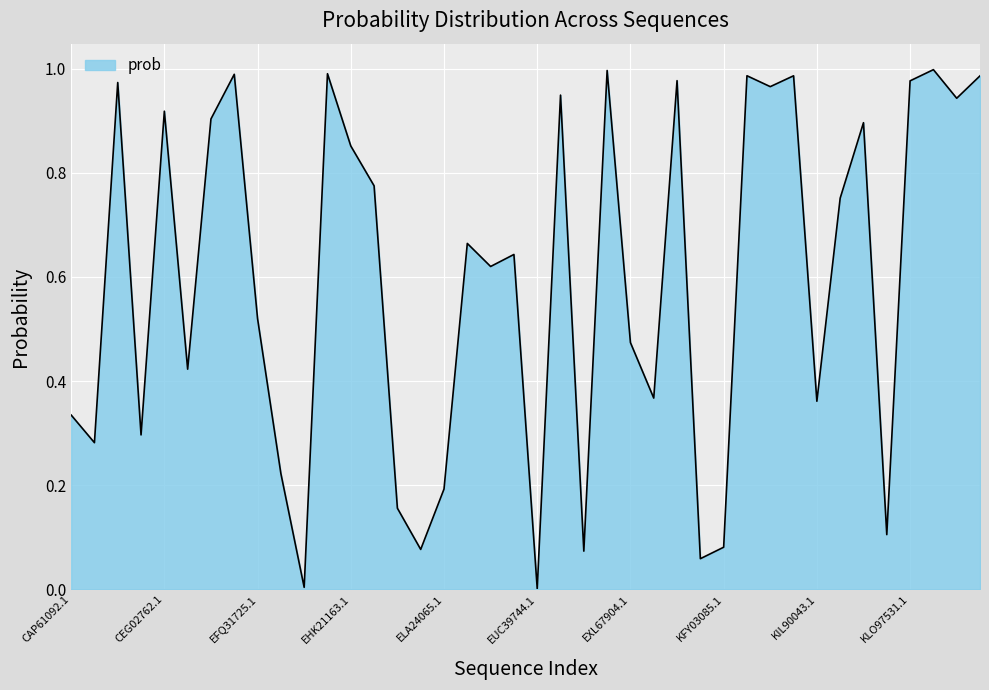

List the labels in order of value, largest first.

KNG47735.1, EXK93330.1, EGX43950.1, DAA77535.1, KFY17841.1, KFZ16001.1, KPM45222.1, GAP93060.1, KLO97531.1, CCT72929.1, KFY75685.1, EWC44494.1, KOS40824.1, CEG02762.1, CRJ82726.1, KJZ72270.1, EHK21163.1, EHK23053.1, KJJ33121.1, EON63735.1, ERF75268.1, EQB50682.1, EFQ31725.1, EXL67904.1, CEJ92446.1, EXM20379.1, KIL90043.1, CAP61092.1, CEF85758.1, CCF38036.1, EGU74155.1, ELA24065.1, EKJ74396.1, KKP06487.1, KFY03085.1, EKJ79122.1, EXJ77534.1, KFX85878.1, EGU79491.1, EUC39744.1